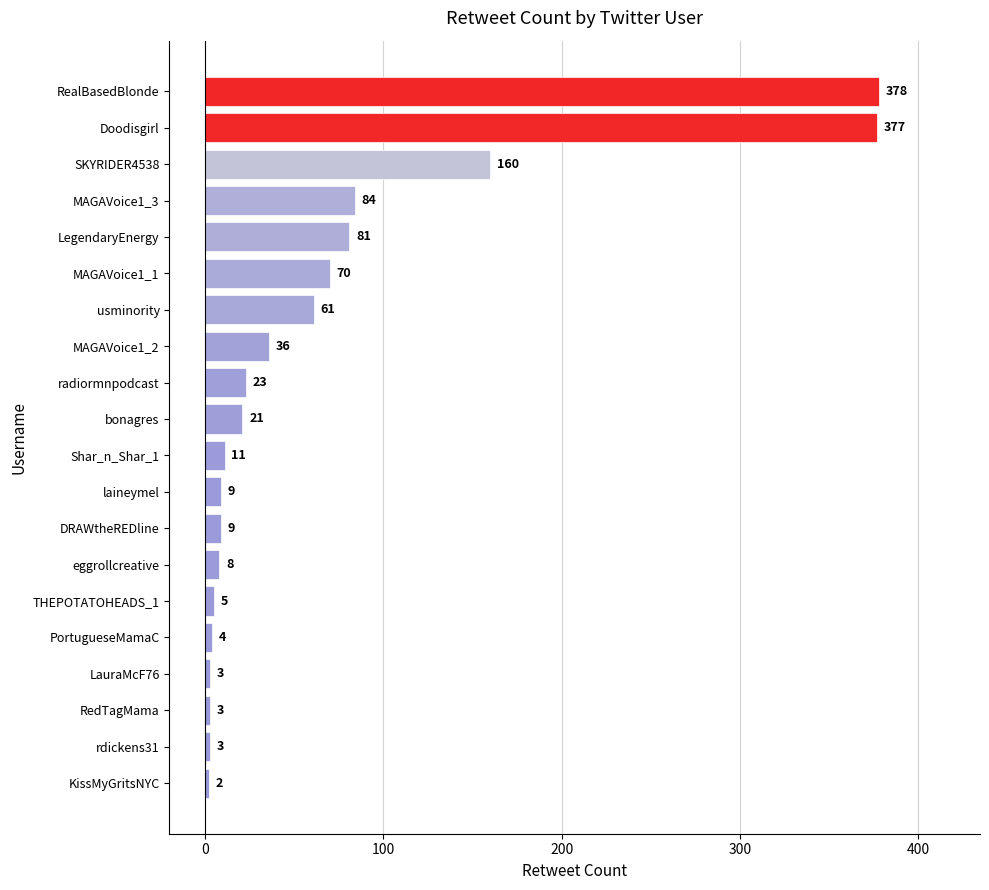

True or false: the data shows 15 at MAGAVoice1_1.

False